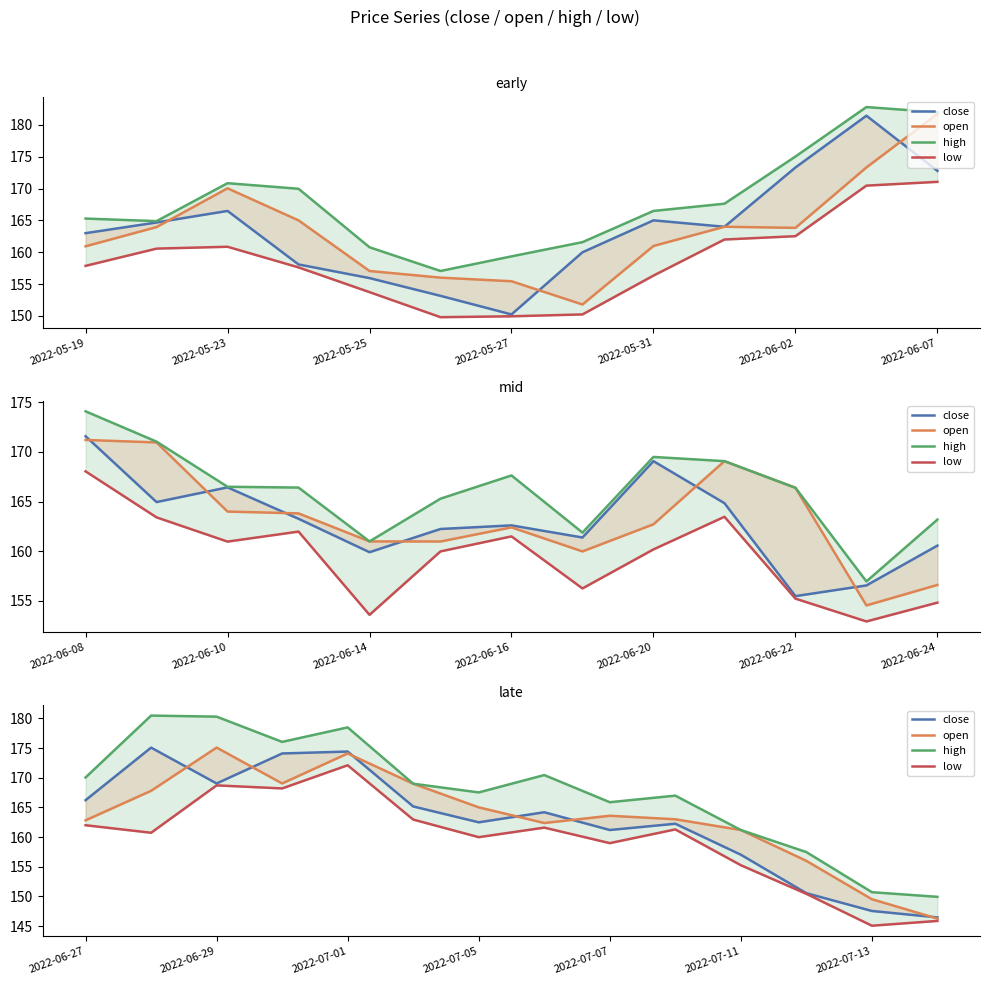

How many values in the close series exceed 164?

7